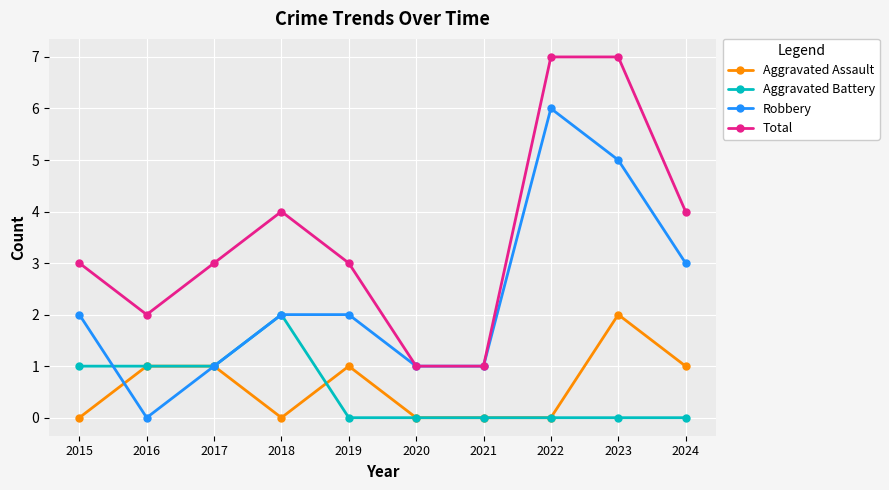

The value of Aggravated Assault at 2018 is 0. True or false?

True